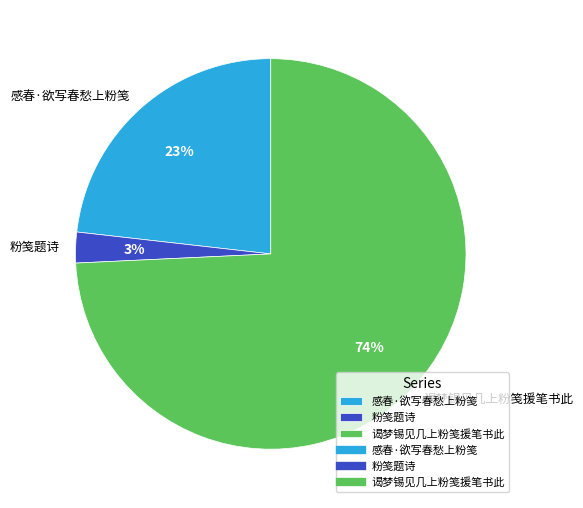

To the nearest percent, what is the combined percentage of 粉笺题诗 and 谒梦锡见几上粉笺援笔书此?

77%